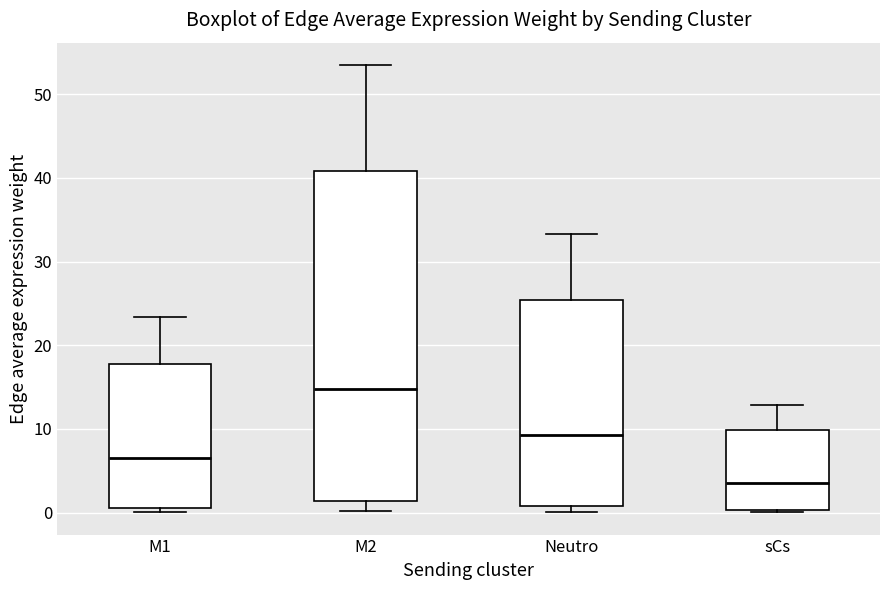

Where is the lower edge of the box for Neutro on the y-axis? The values are not printed on the chart, so give them approximately, as read against the axis.

1